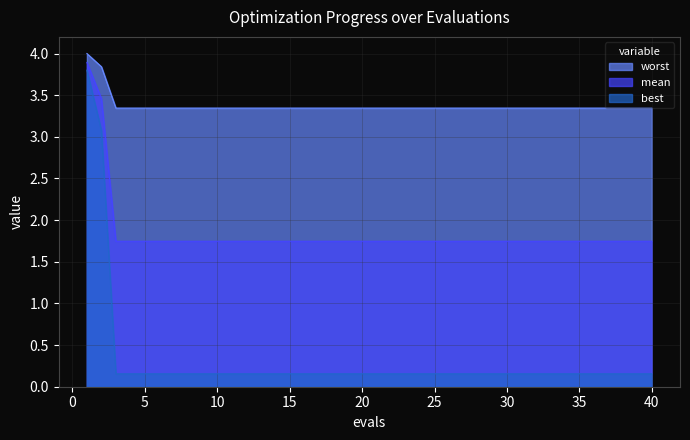

Does the chart have visible grid lines?

Yes